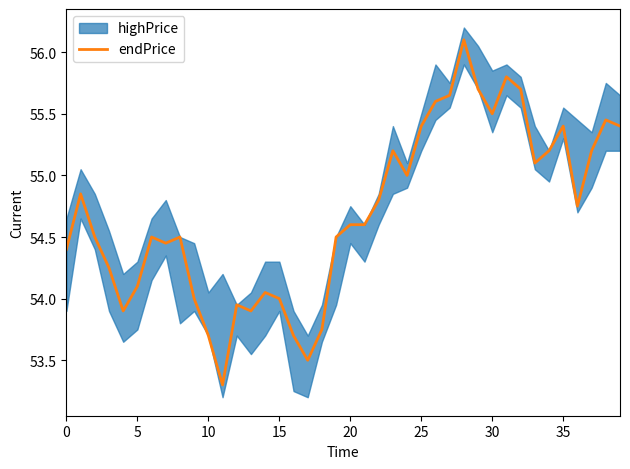

Reading right to left, what are all the values shown in this chart?

55.4	55.5	55.2	54.8	55.4	55.2	55.1	55.7	55.8	55.5	55.7	56.1	55.6	55.6	55.4	55.0	55.2	54.8	54.6	54.6	54.5	53.8	53.5	53.7	54.0	54.0	53.9	54.0	53.3	53.7	54.0	54.5	54.5	54.5	54.1	53.9	54.2	54.5	54.9	54.4